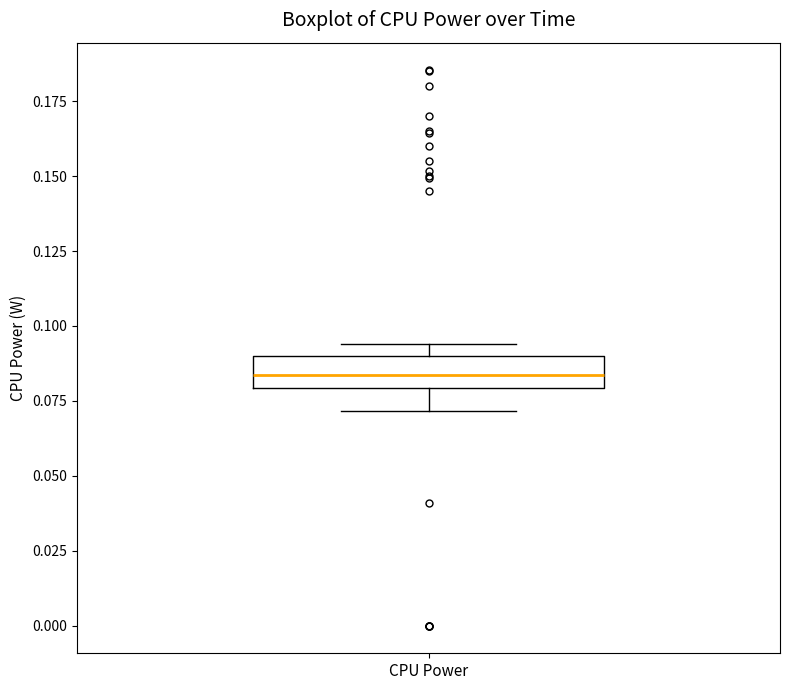

Transcribe this box plot: give where the median line is, the range the box spans, and where the two whiskers end, as read against the y-axis. The values are not printed on the chart, so give them approximately, as read against the axis.

median 0.085, box 0.080 to 0.090, whiskers 0.070 to 0.095